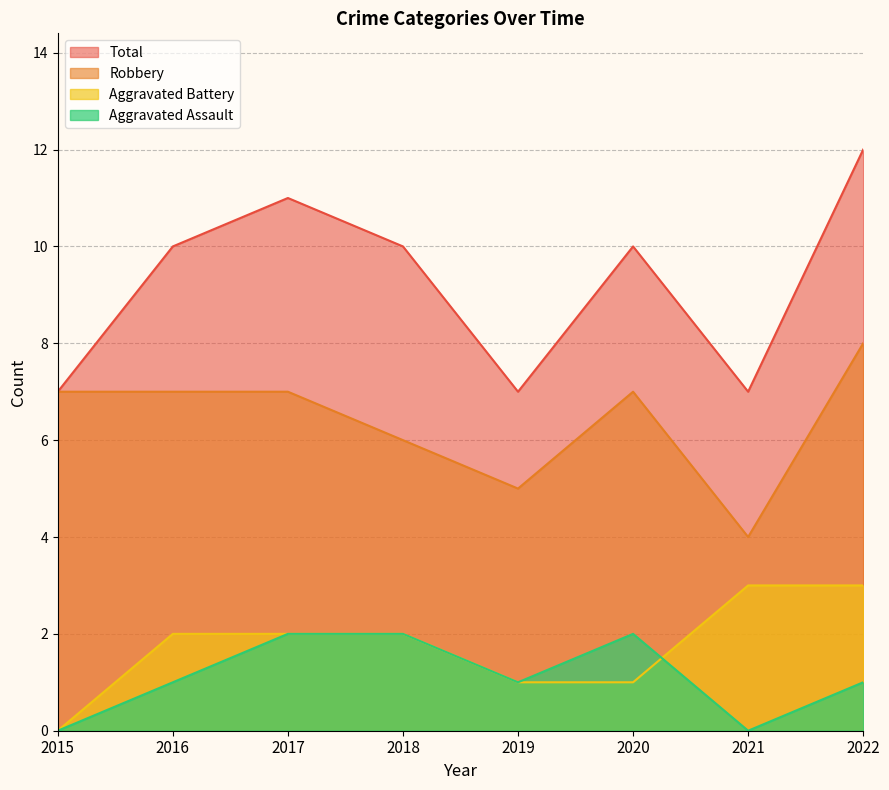

At 2022, list the series in order from largest to smallest.

Total, Robbery, Aggravated Battery, Aggravated Assault